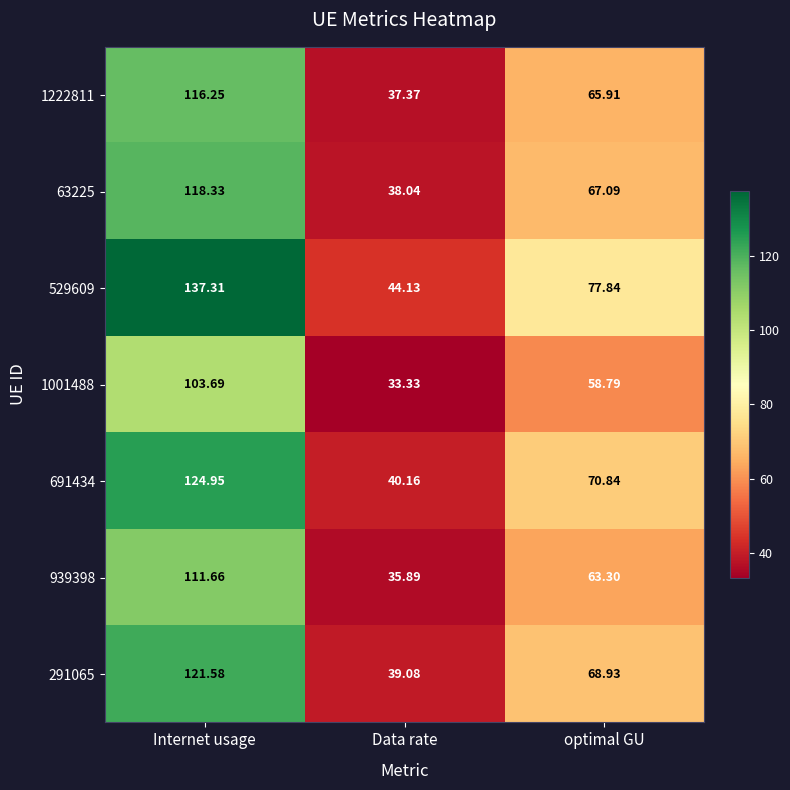

Which label corresponds to the smallest value in the chart?

Data rate